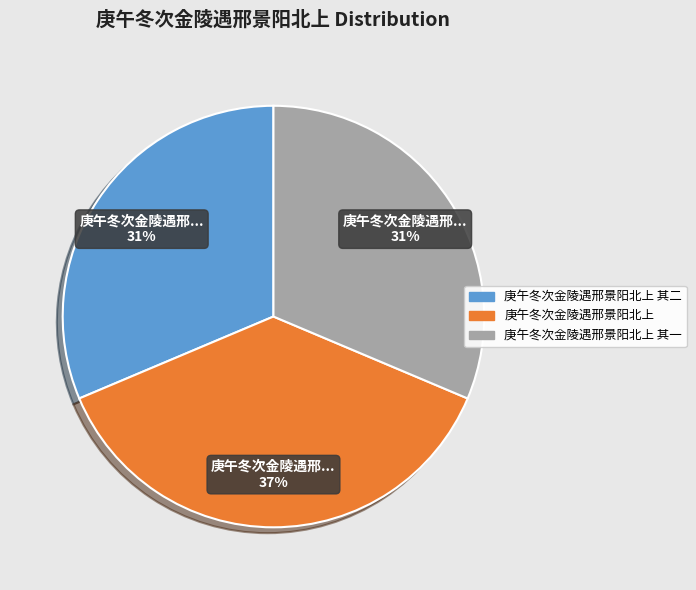

To the nearest percent, what is the average slice percentage?

33%